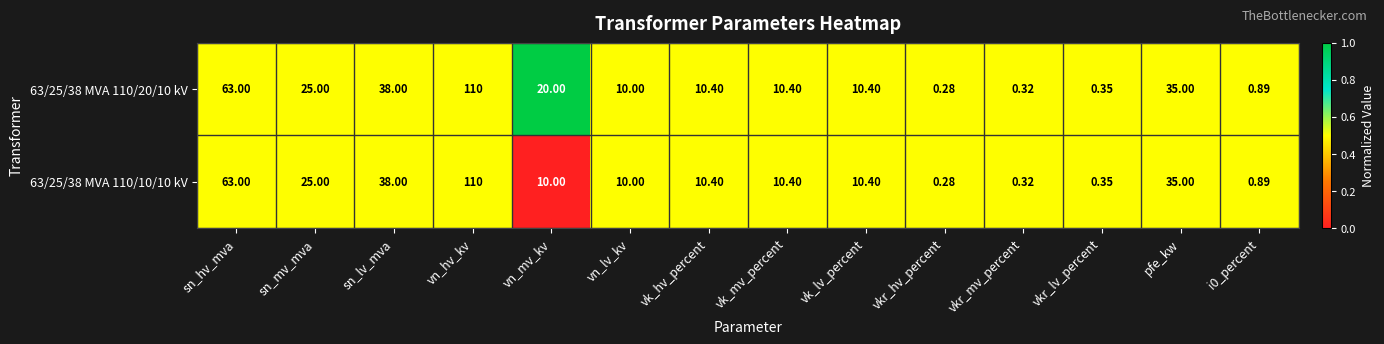

Is the value of 63/25/38 MVA 110/20/10 kV at vkr_hv_percent greater than the value of 63/25/38 MVA 110/10/10 kV at sn_mv_mva?

No